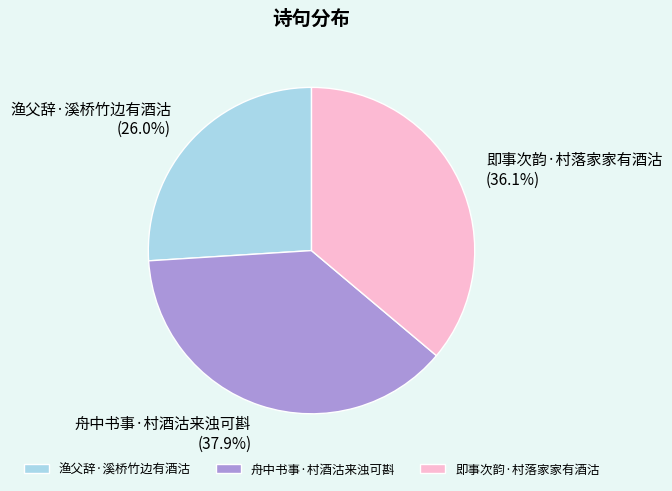

Which category has the biggest portion of the pie?

舟中书事·村酒沽来浊可斟